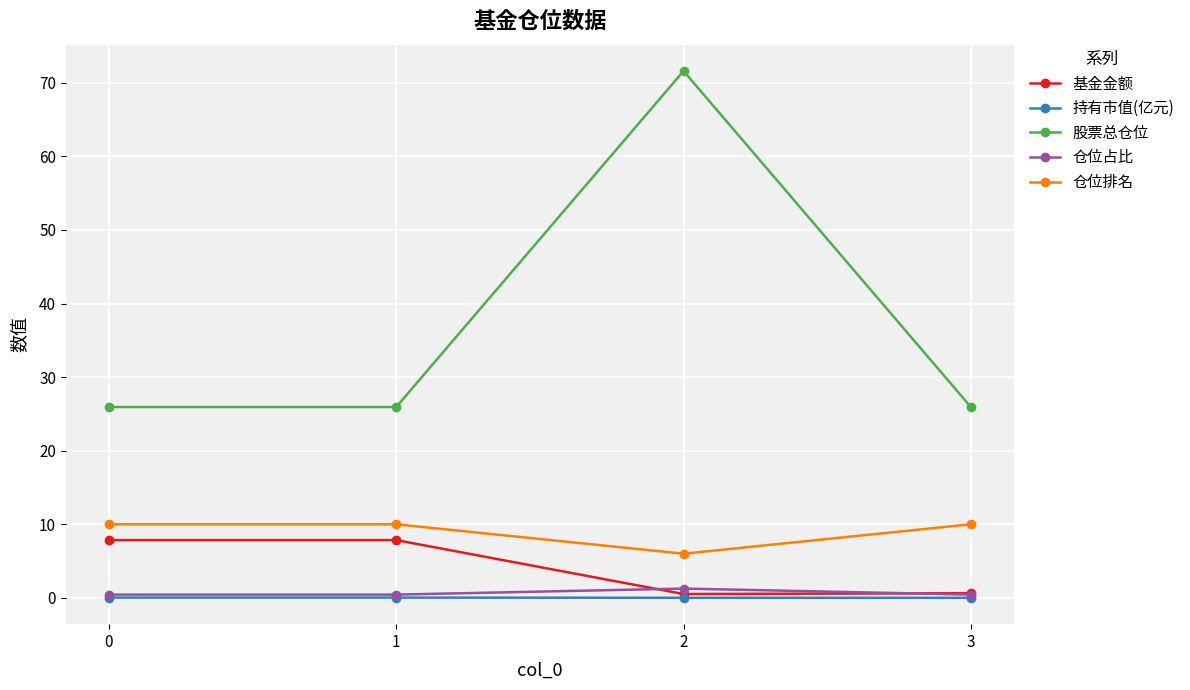

What is the total value across all series at 2?

79.4